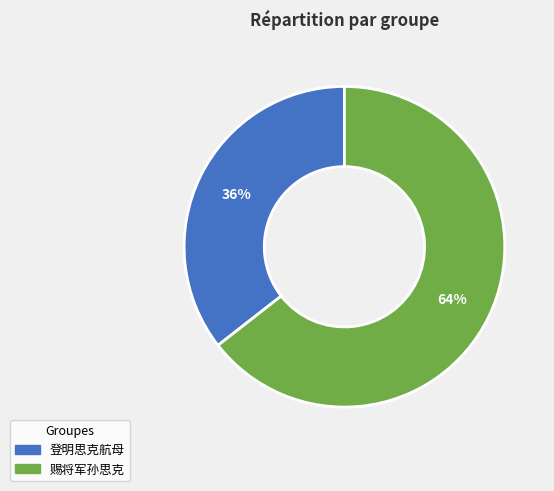

Combined, do 登明思克航母 and 赐将军孙思克 account for over 50%?

Yes